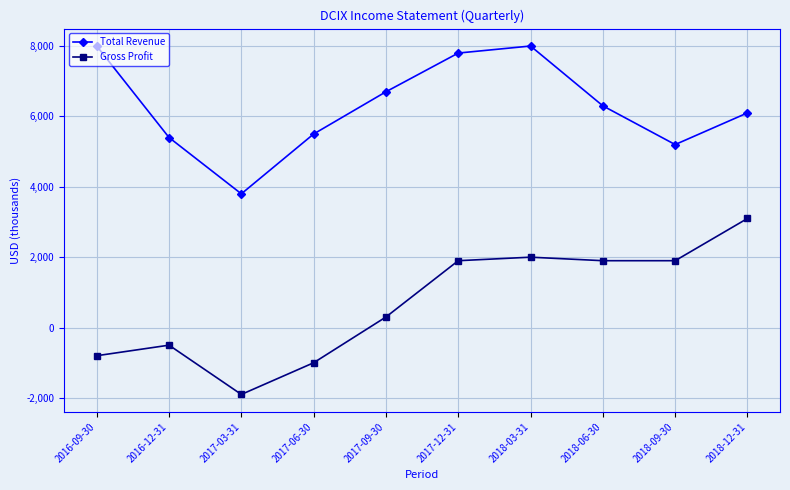

What are all the series names shown in the legend?

Total Revenue, Gross Profit